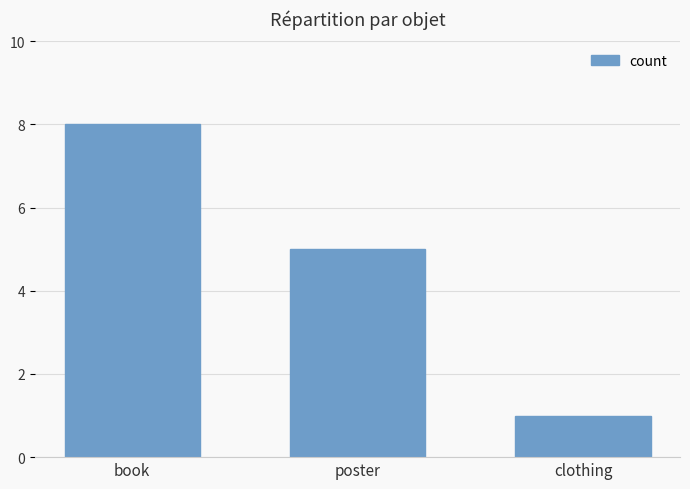

How many values are between 1 and 8?

3